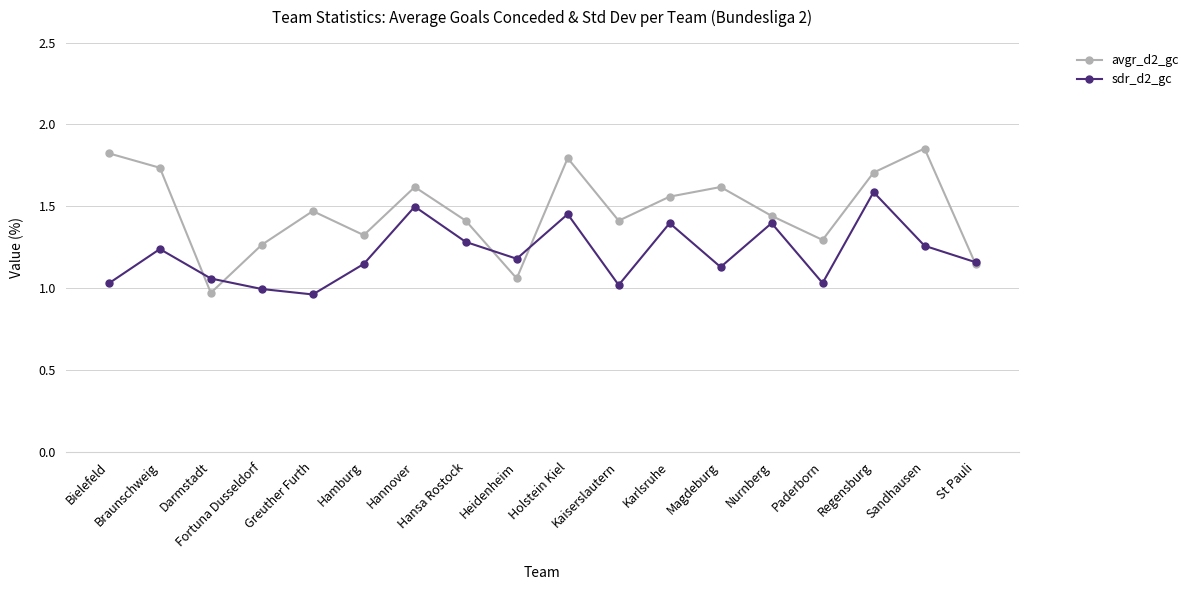

Does the chart have visible grid lines?

Yes